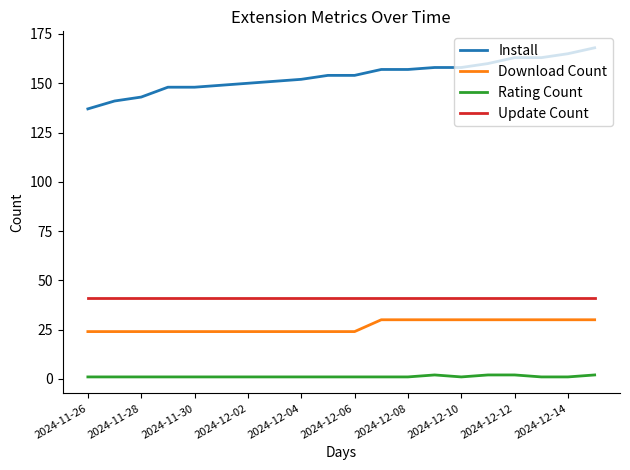

Which series has the largest total across all categories?

Install